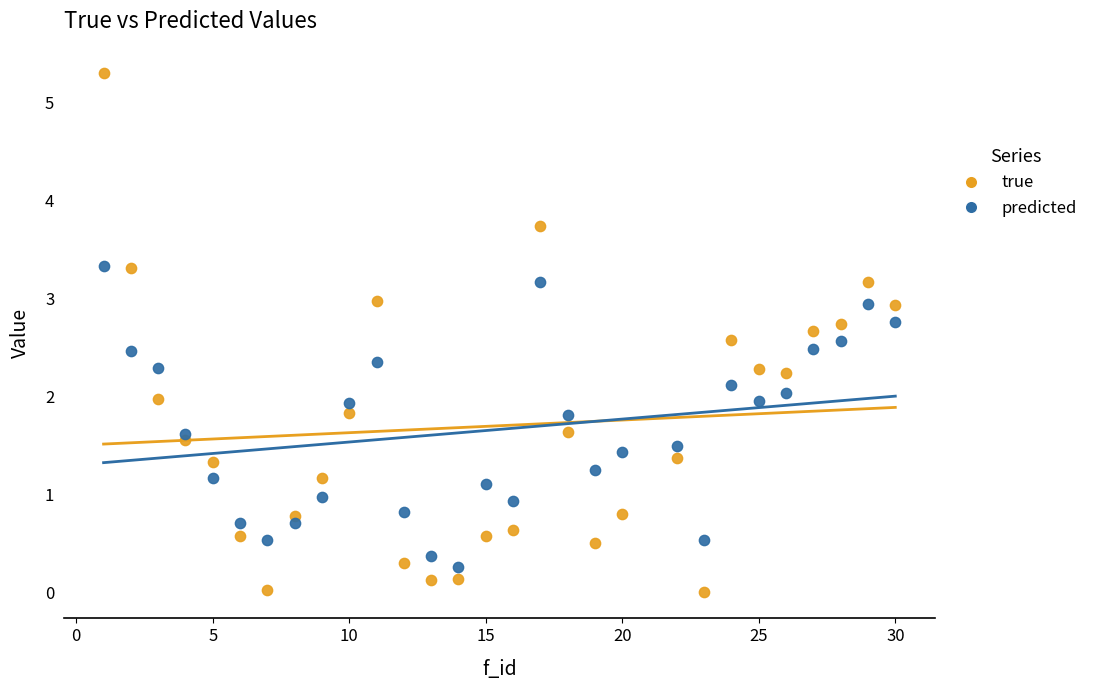

Which series has the largest Y range (max minus min)?

true